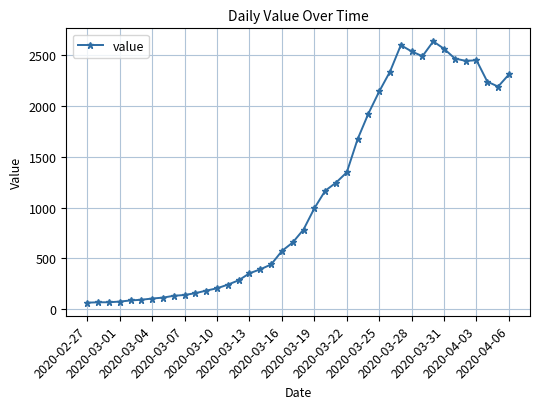

True or false: there are more than 1 points higher than both neighbors.

True